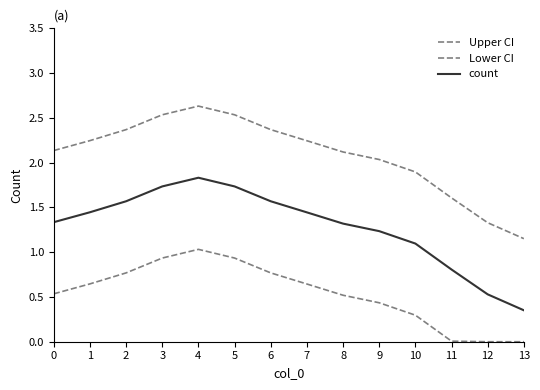

How many lines are shown in the chart?

3